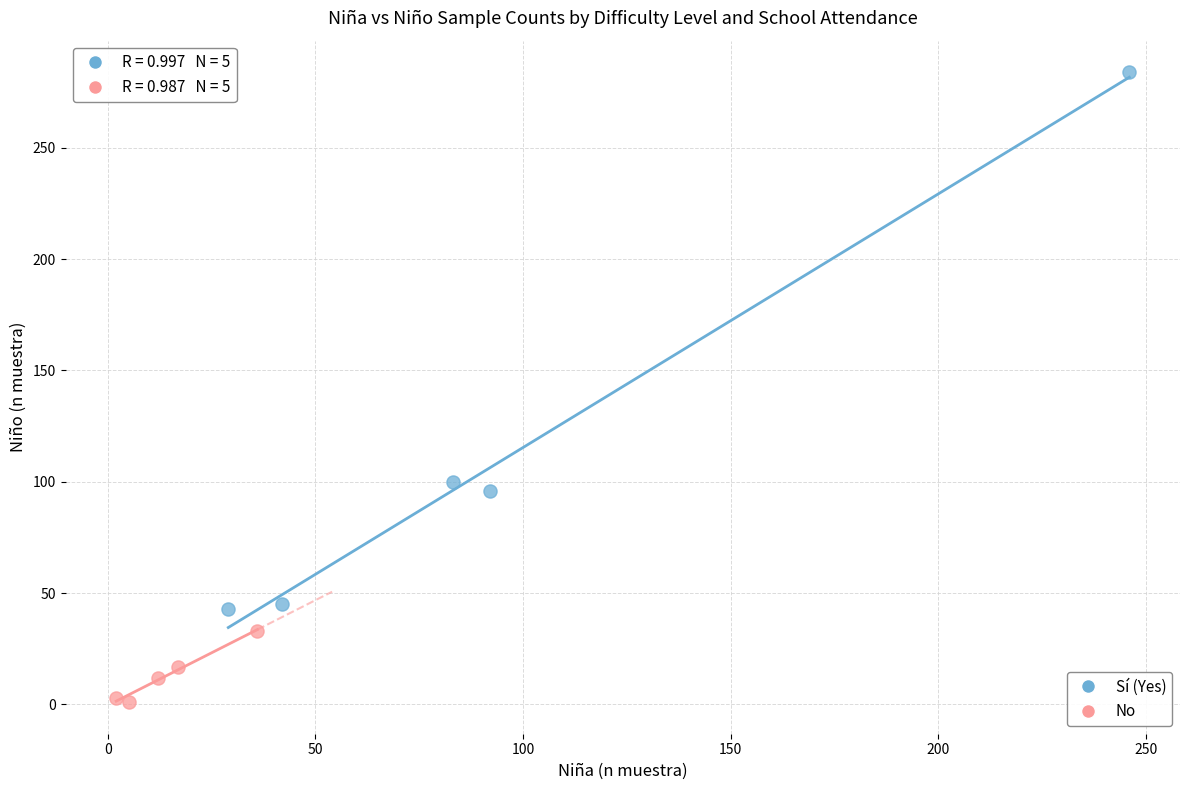

Which series has the largest Y range (max minus min)?

Sí (Yes)